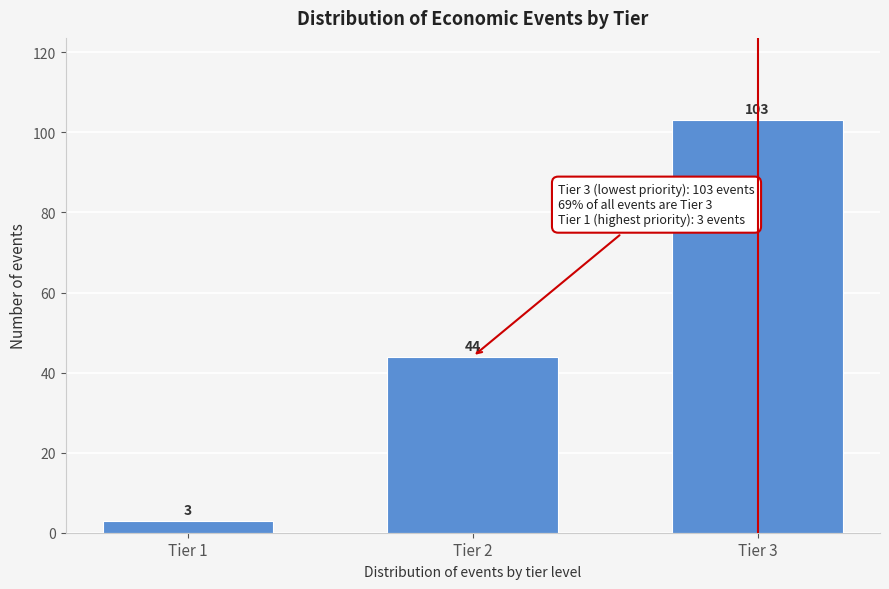

Reading right to left, list all the values displayed in this chart.

103	44	3